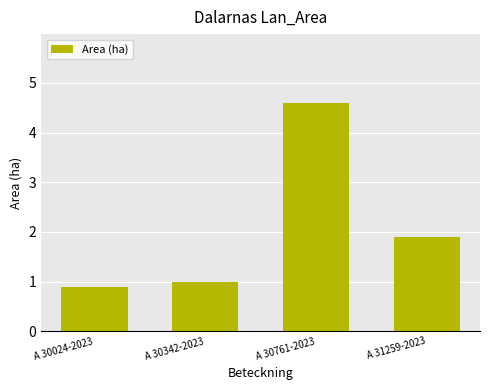

How many categories are shown in the chart?

4